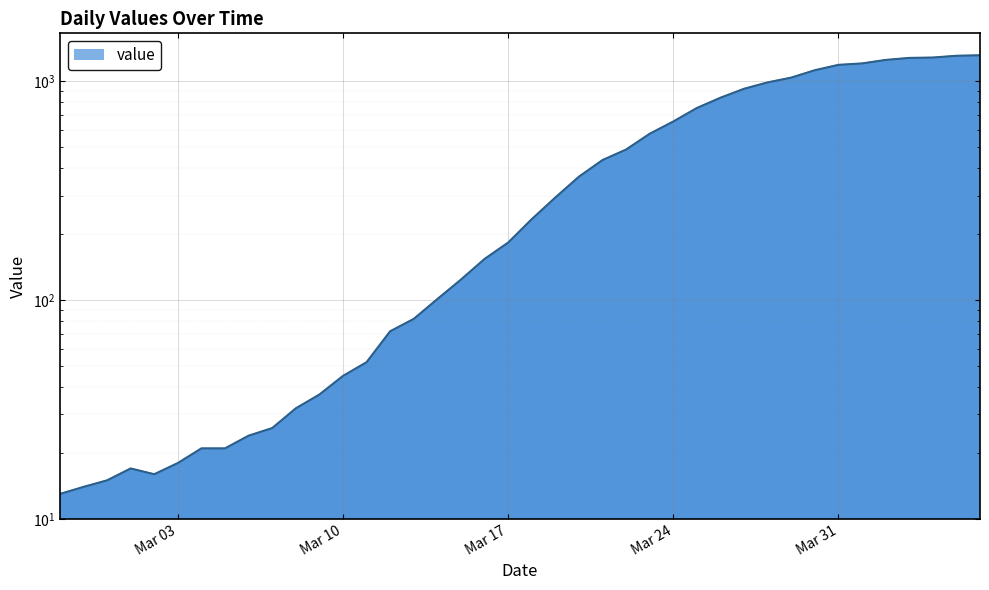

What is the difference between the values at 2020-03-22 and 2020-03-09?

450